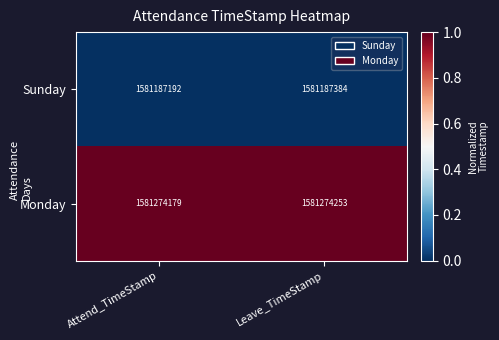

At which category is the sum across all series the highest?

Leave_TimeStamp